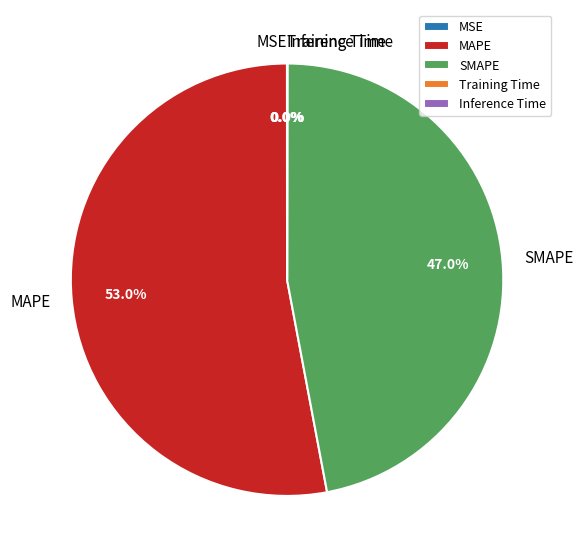

To the nearest percent, what percentage of the pie is MAPE?

53%